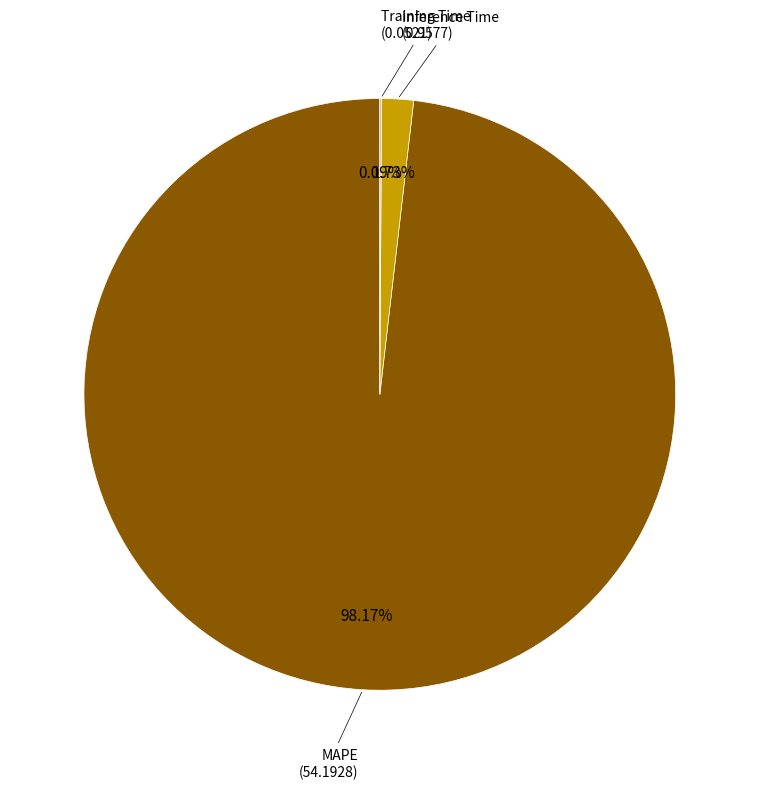

Is there a majority slice in this chart?

Yes